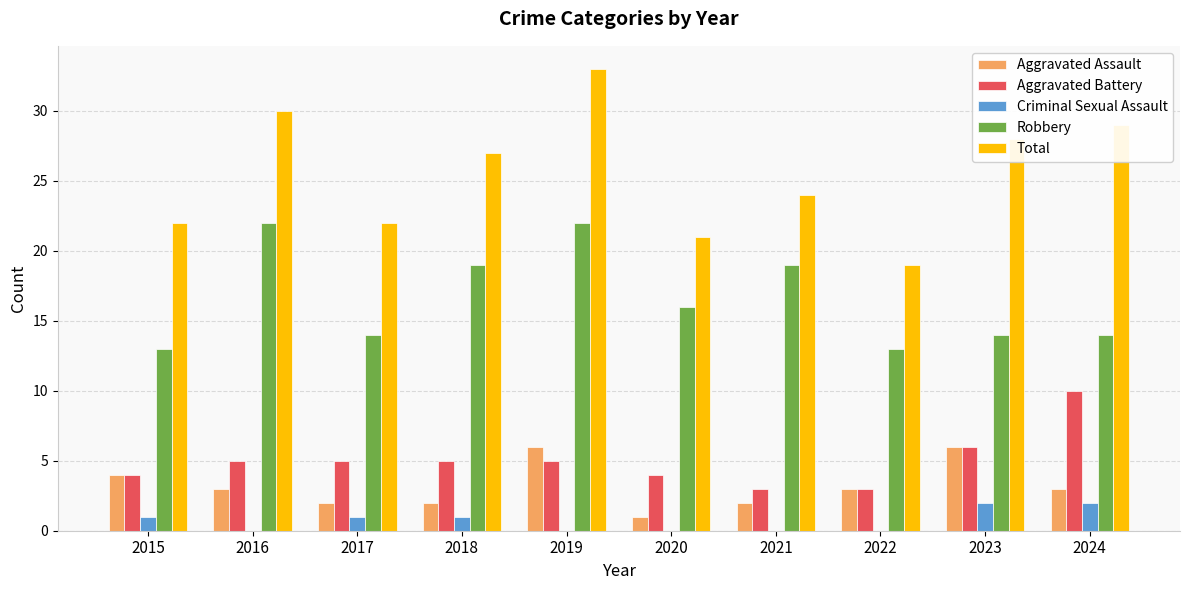

The Total series shows 22 at 2017. True or false?

True